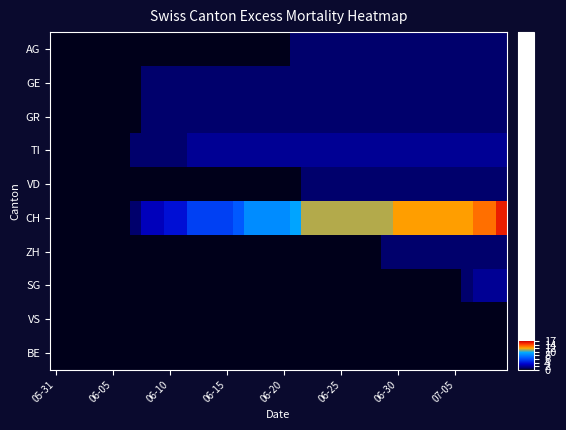

Which series has the largest total across all categories?

CH